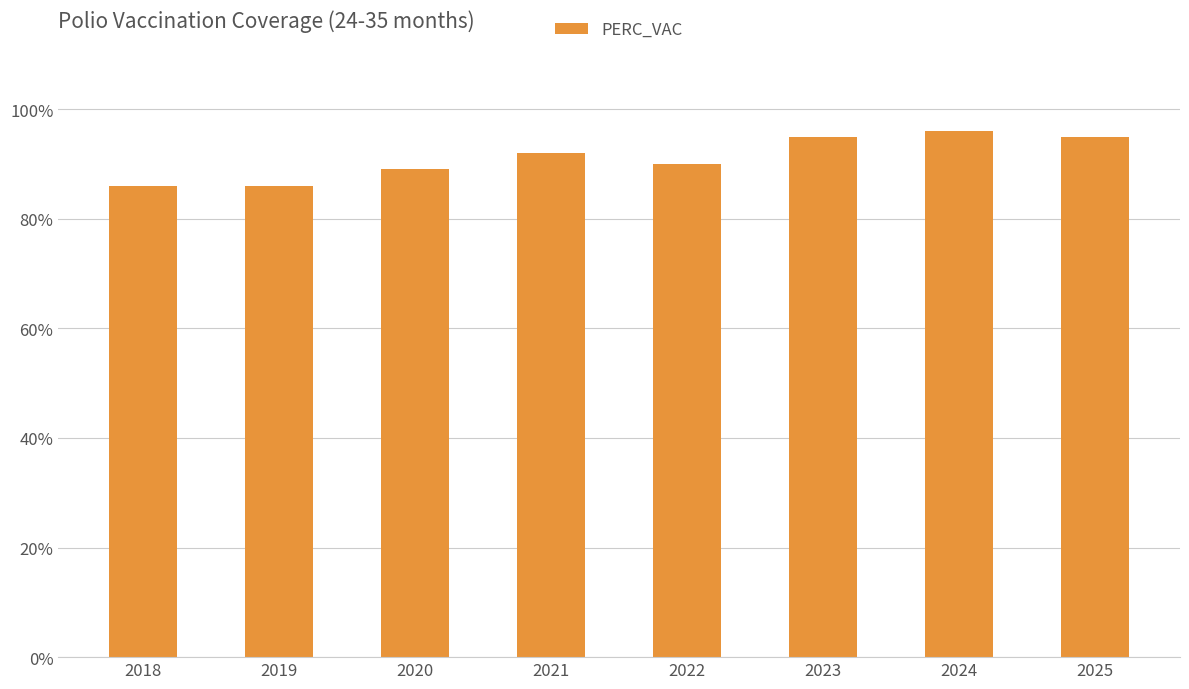

What is the ratio of the value at 2022 to the value at 2023?

0.9